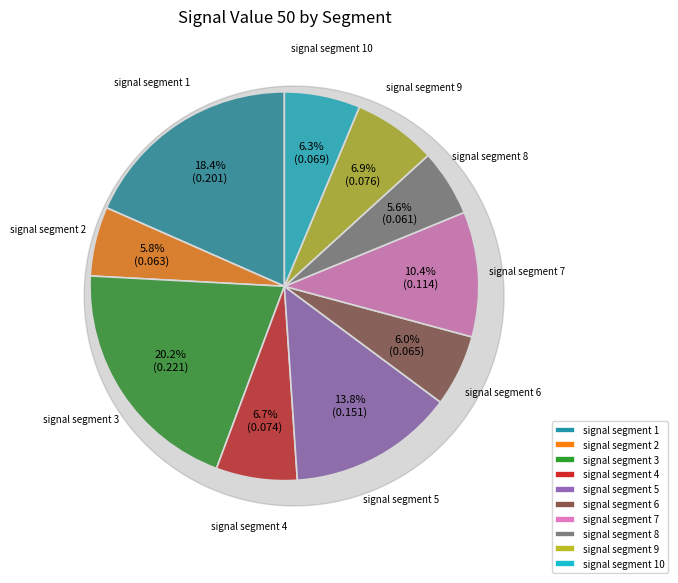

Rank the categories by value from lowest to highest.

signal segment 8, signal segment 2, signal segment 6, signal segment 10, signal segment 4, signal segment 9, signal segment 7, signal segment 5, signal segment 1, signal segment 3